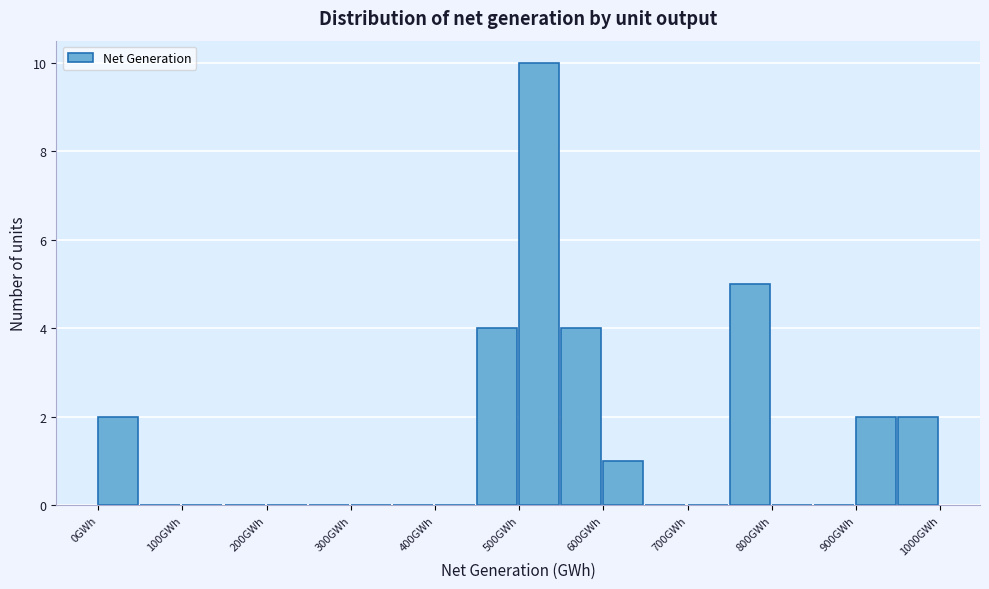

Which range on the x-axis has the tallest bar?

500 to 550